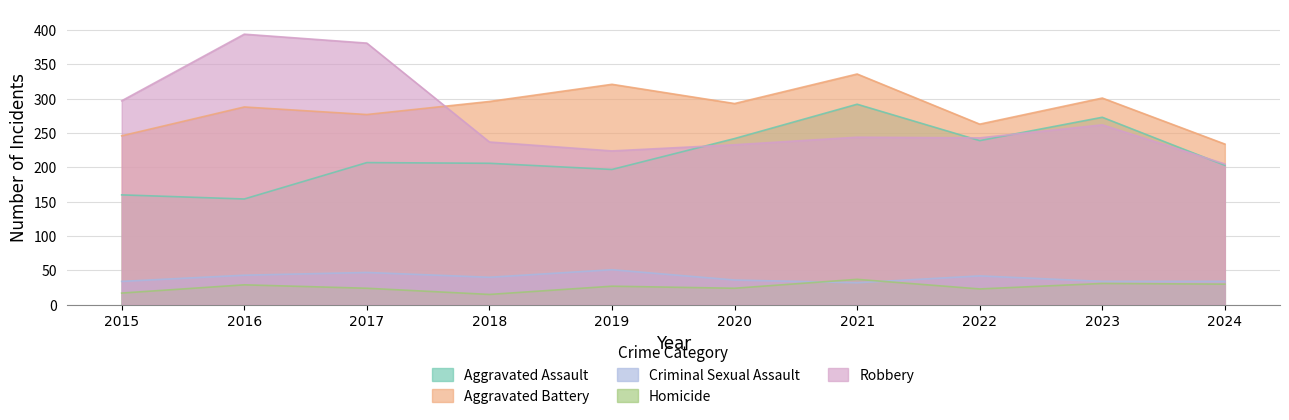

Which series has the largest total across all categories?

Aggravated Battery